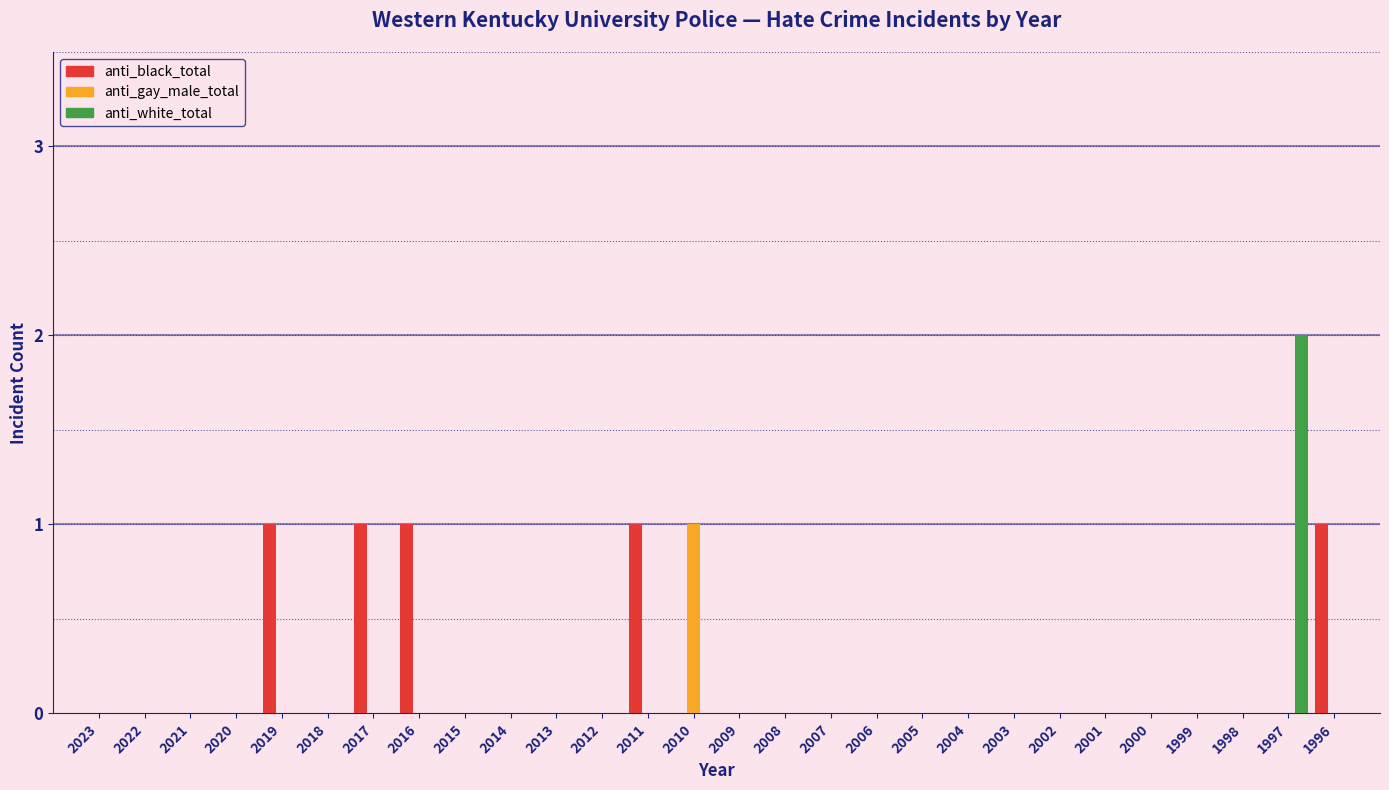

What is the sum of all anti_black_total values?

5